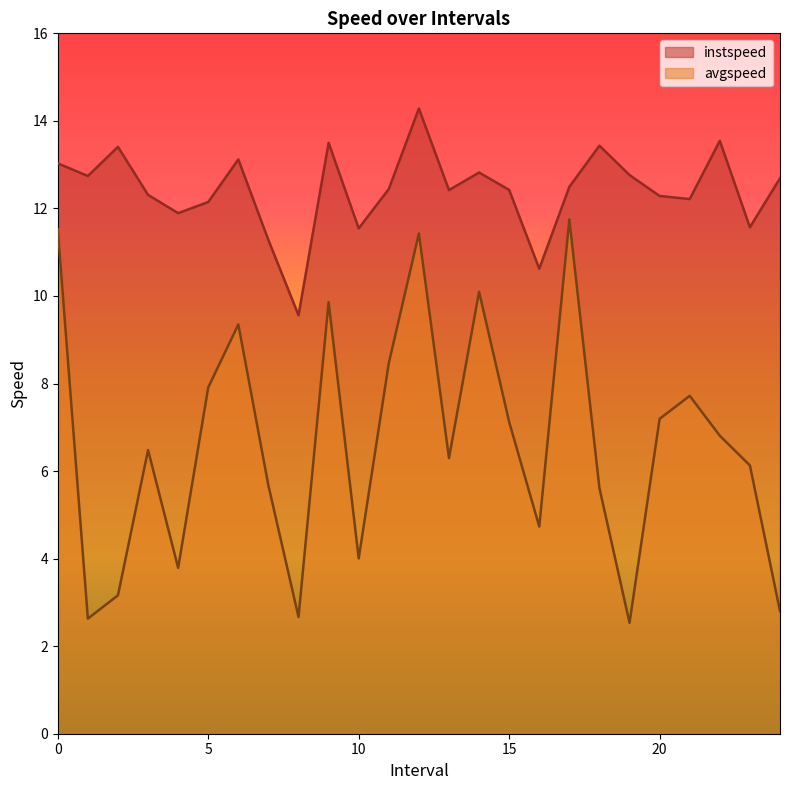

At which label does instspeed reach its peak?

12.0